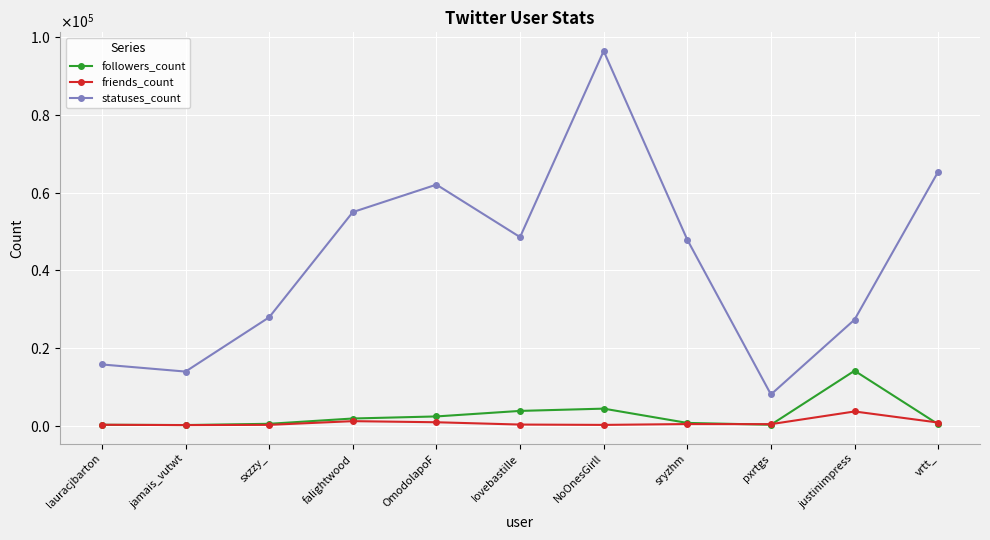

True or false: statuses_count and friends_count cross at least once.

False